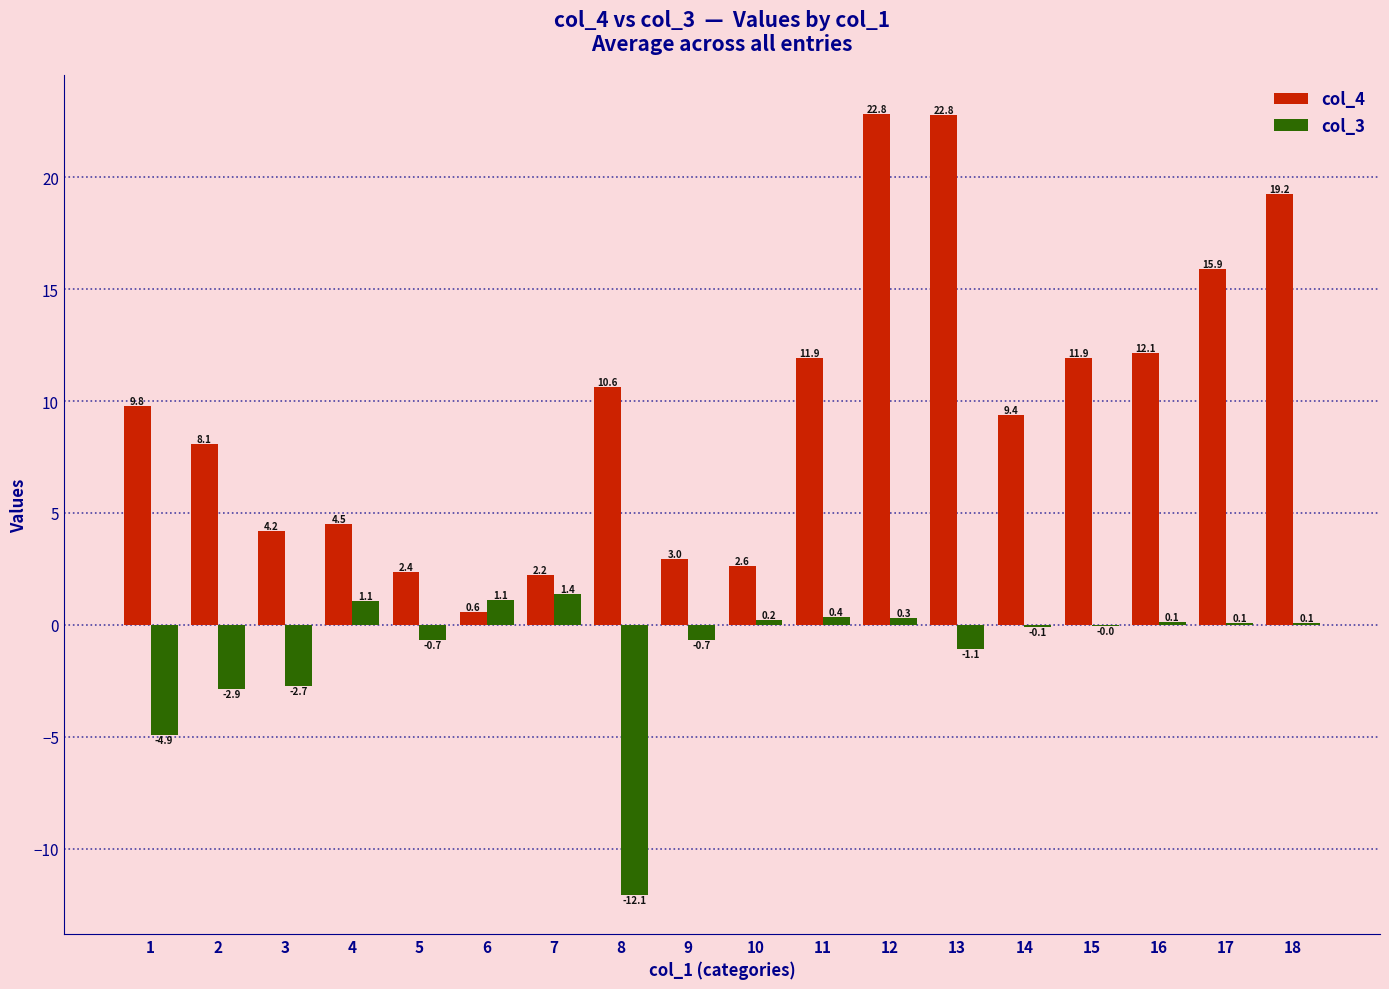

Count the number of data series in this chart.

2